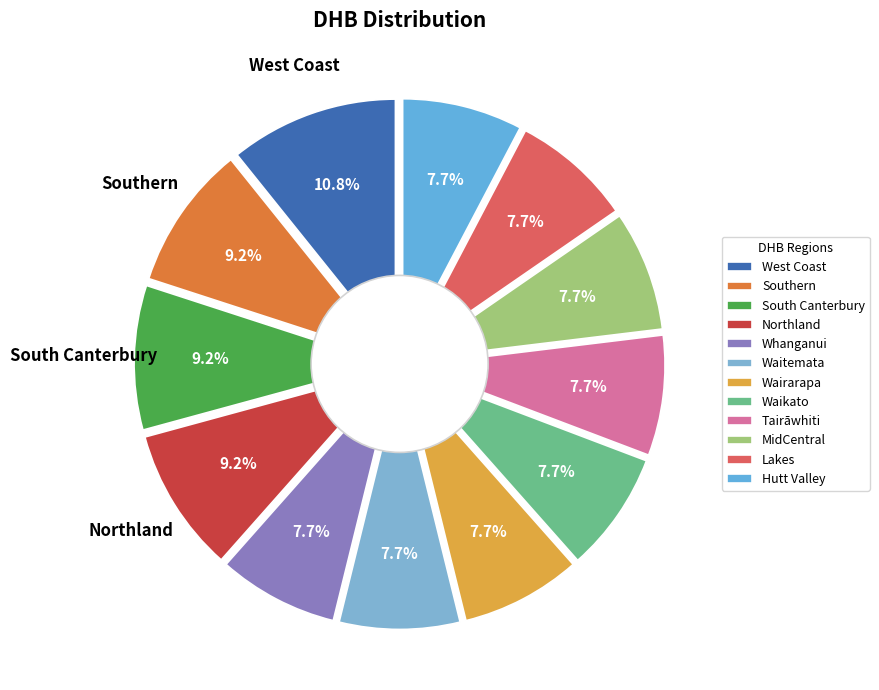

Does any single category account for the majority?

No